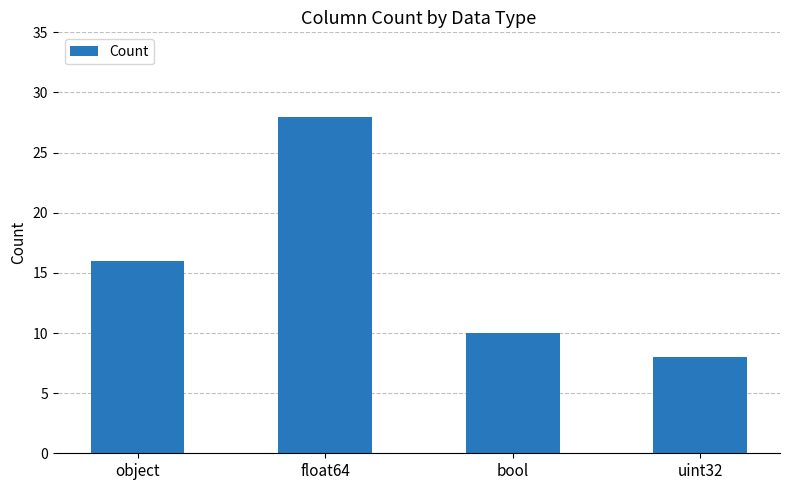

Does the chart contain any negative values?

No